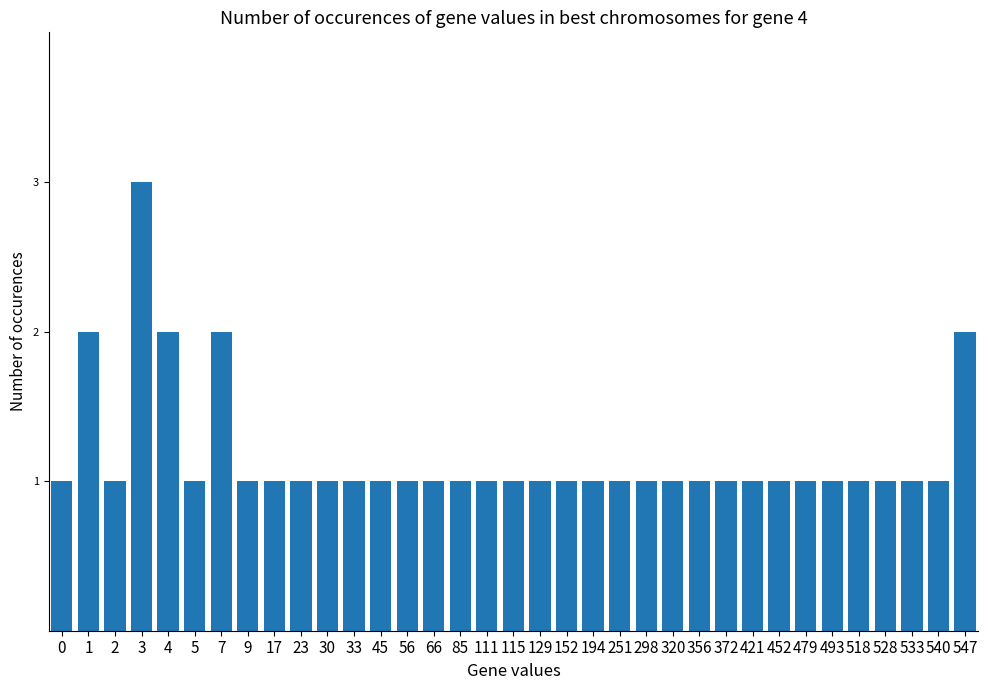

The value at 152 is 1. True or false?

True